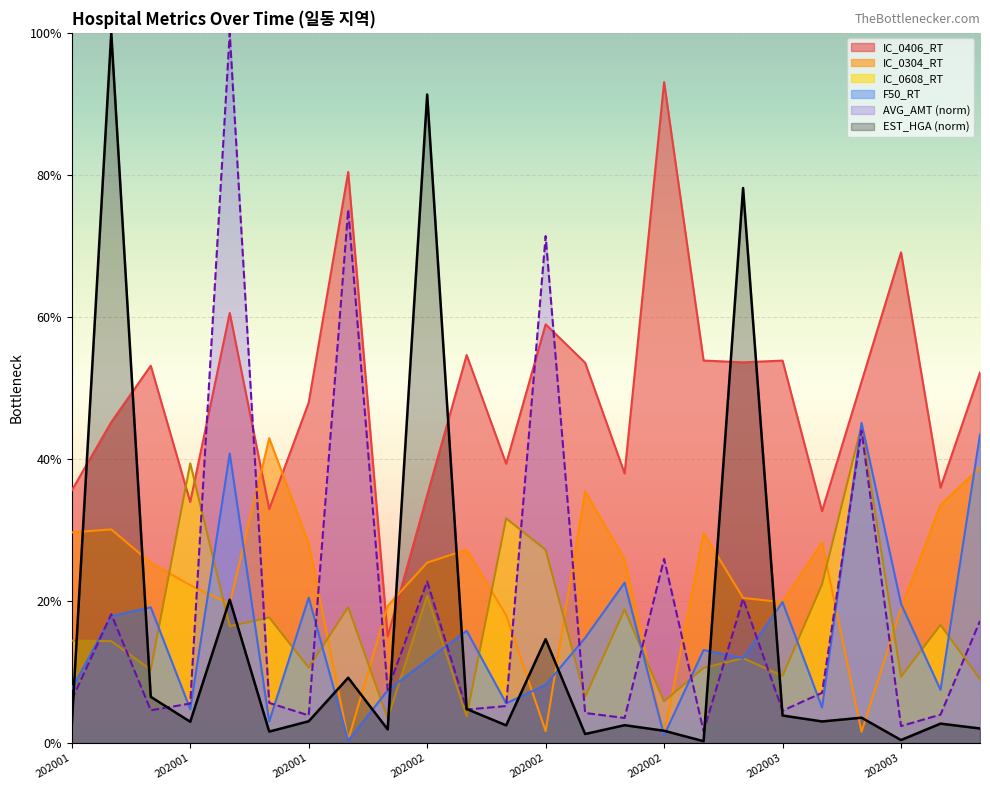

Is the value of IC_0406_RT at 202001-해맑은치과의원 greater than the value of AVG_AMT at 202001-이튼치과의원?

No